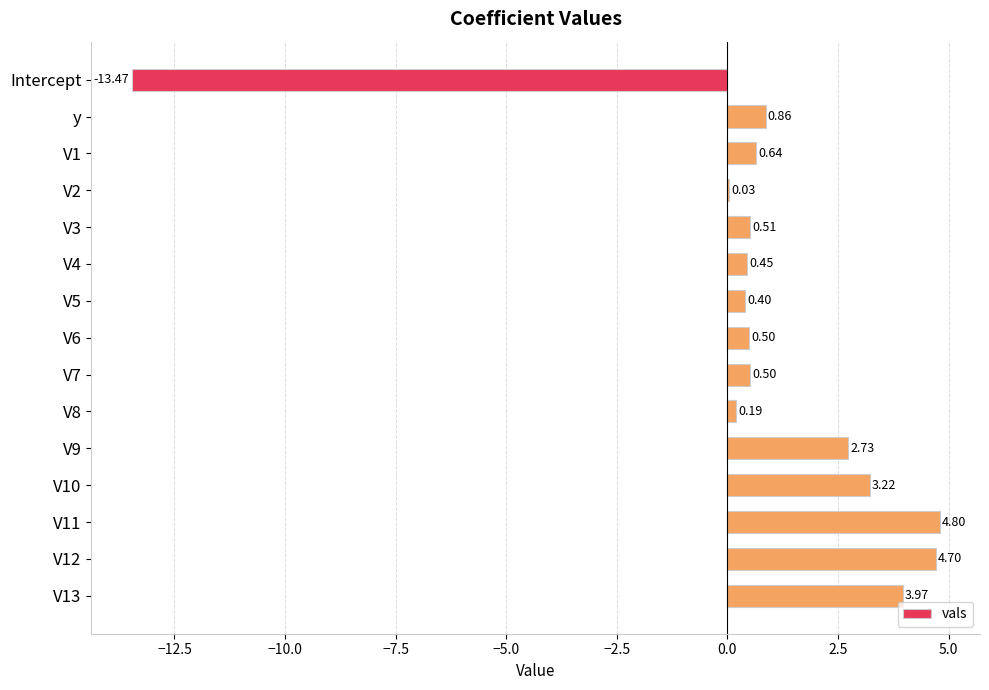

Between V1 and V5, which is larger?

V1